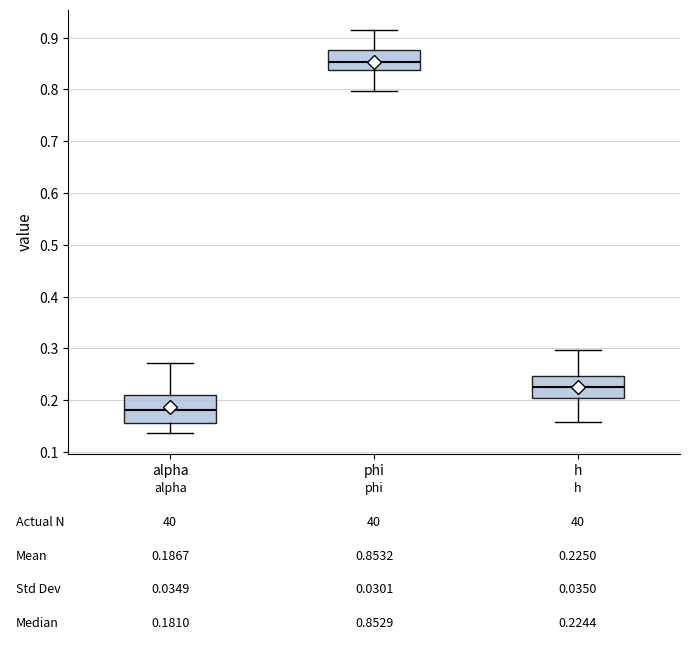

Which box's median line is the highest?

phi